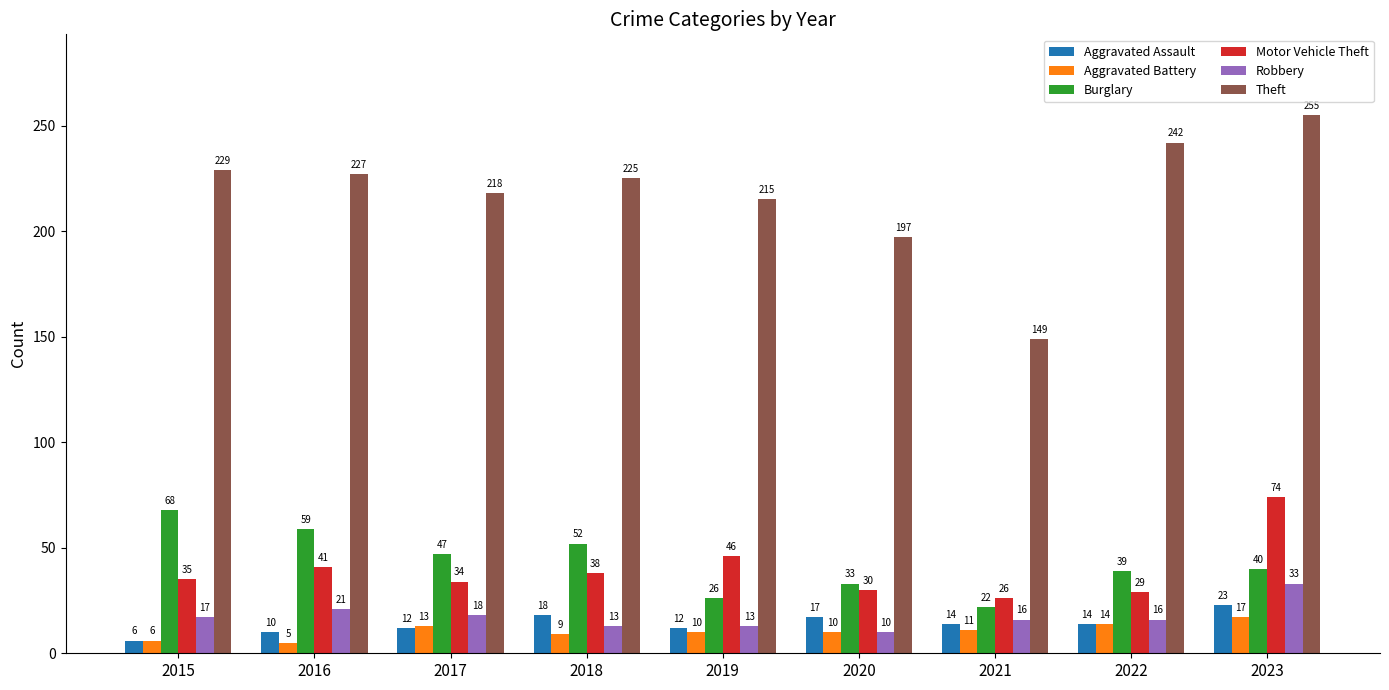

Does the chart contain any negative values?

No